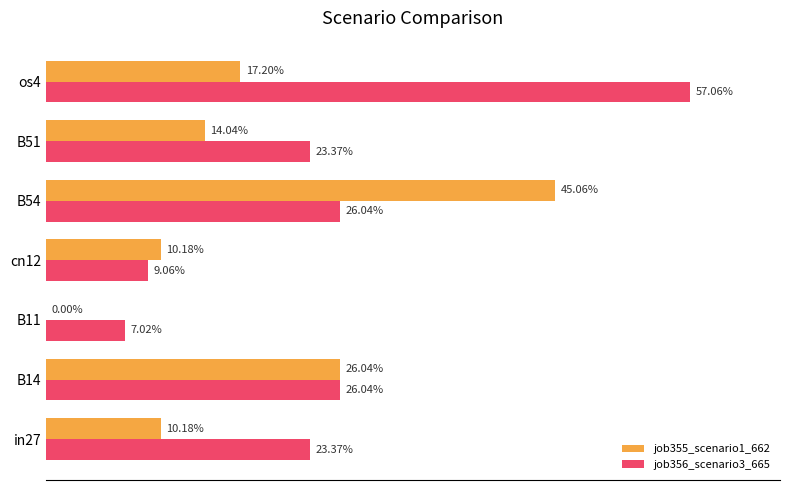

What are all the series names shown in the legend?

job355_scenario1_662, job356_scenario3_665